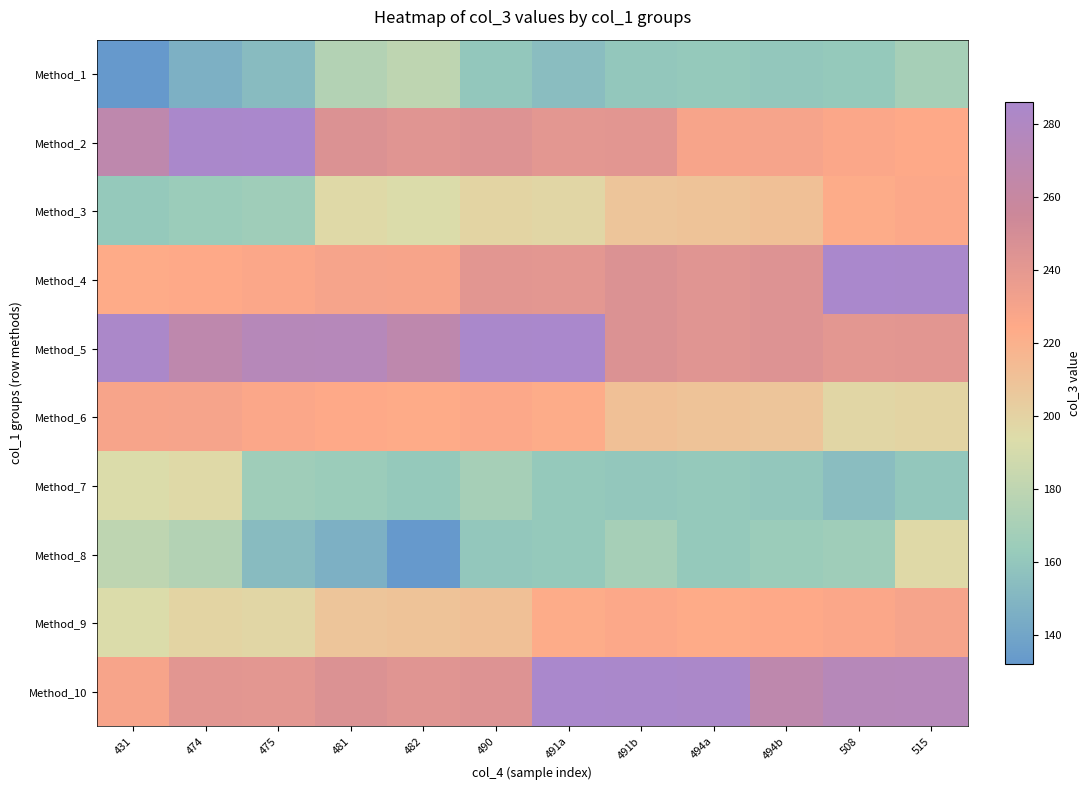

Rank the series at 481 from lowest to highest value.

Method_8, Method_7, Method_1, Method_3, Method_9, Method_6, Method_4, Method_2, Method_10, Method_5